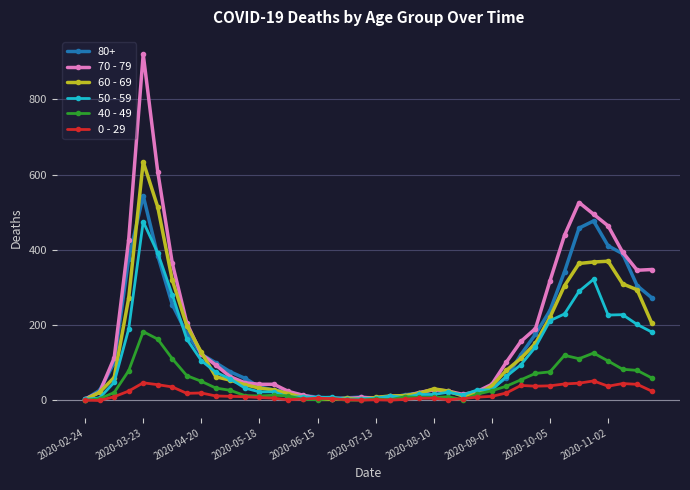

True or false: 60 - 69 has more than 1 points higher than both neighbors.

True